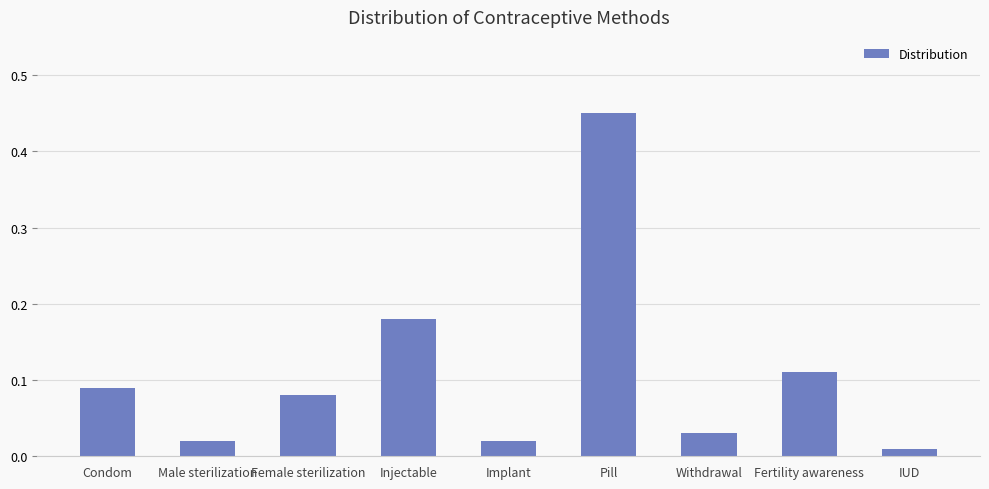

What is the label of the 5th bar from the right?

Implant